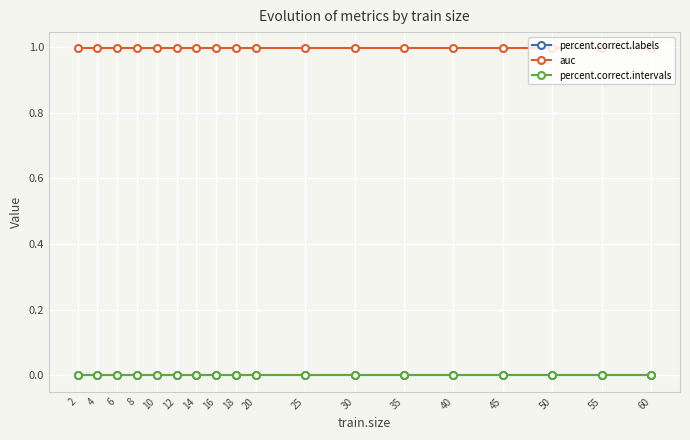

Does the chart have visible grid lines?

Yes